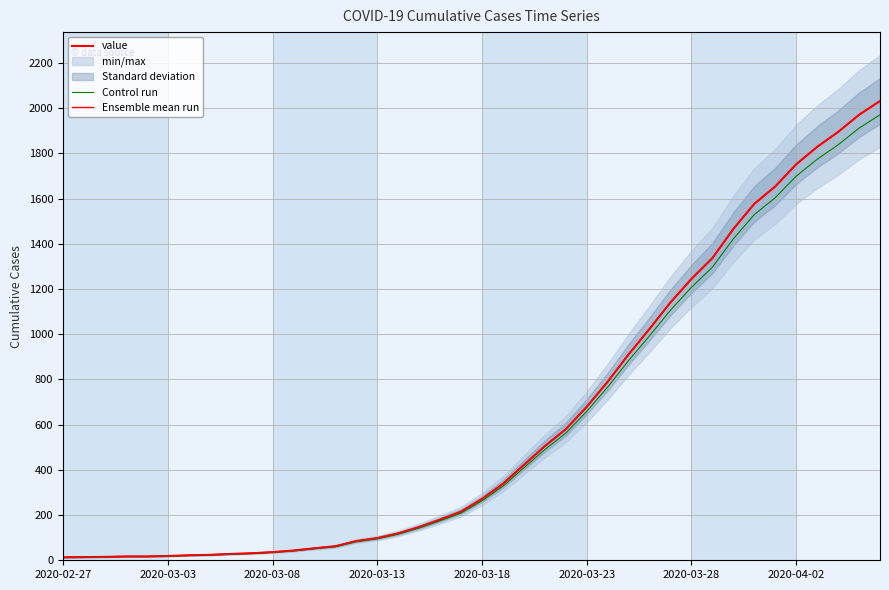

What is the difference between the maximum and minimum values in the value series?

2019.0